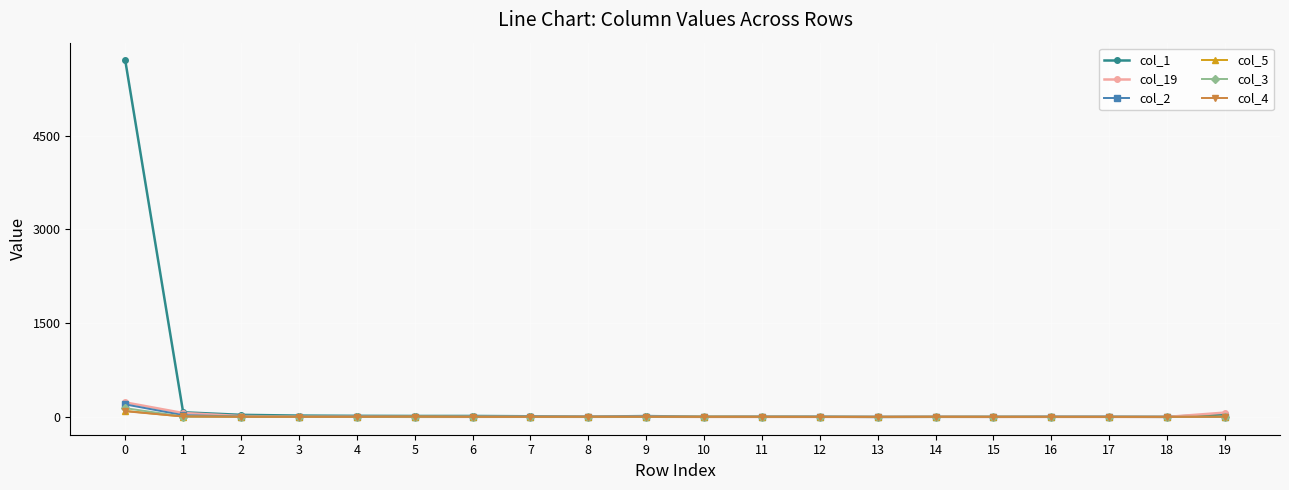

How many values in the col_4 series are below 1?

5